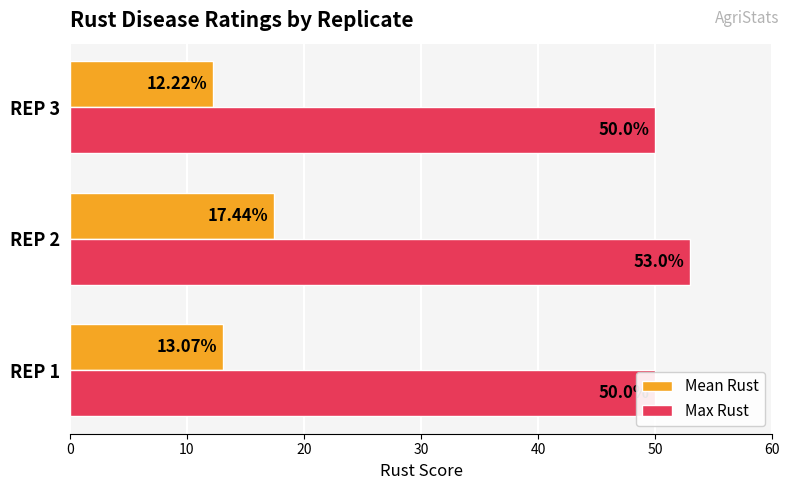

Count the number of categories in the chart.

3